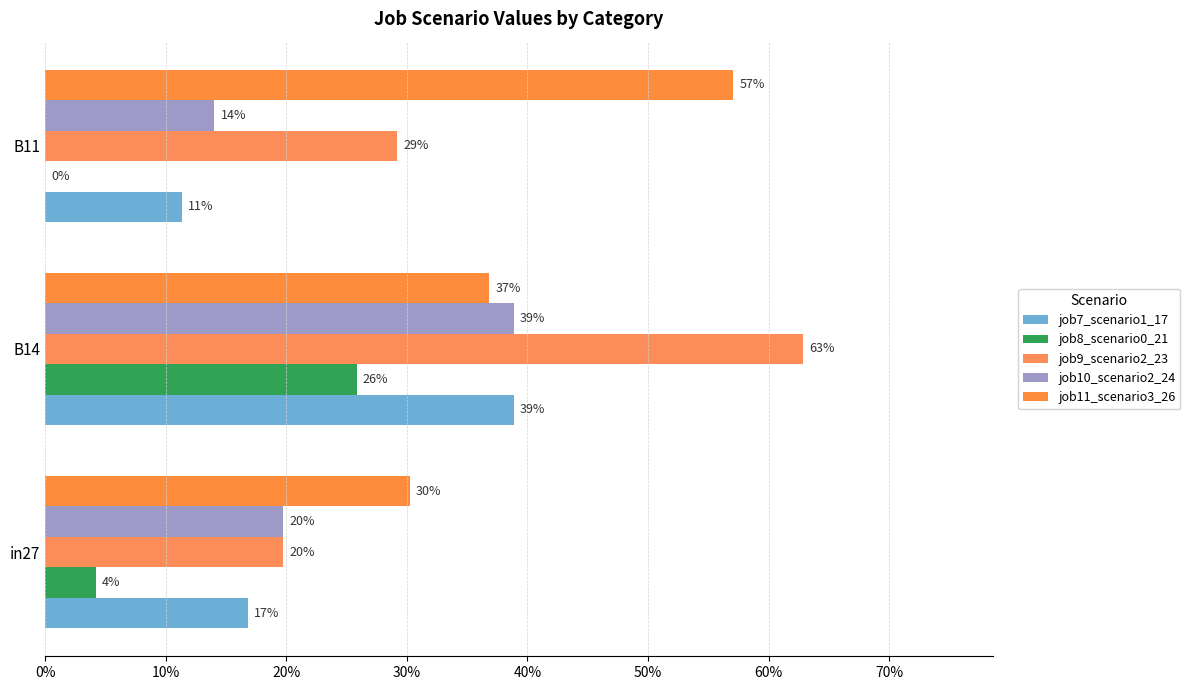

At how many categories does at least one series exceed 0?

3